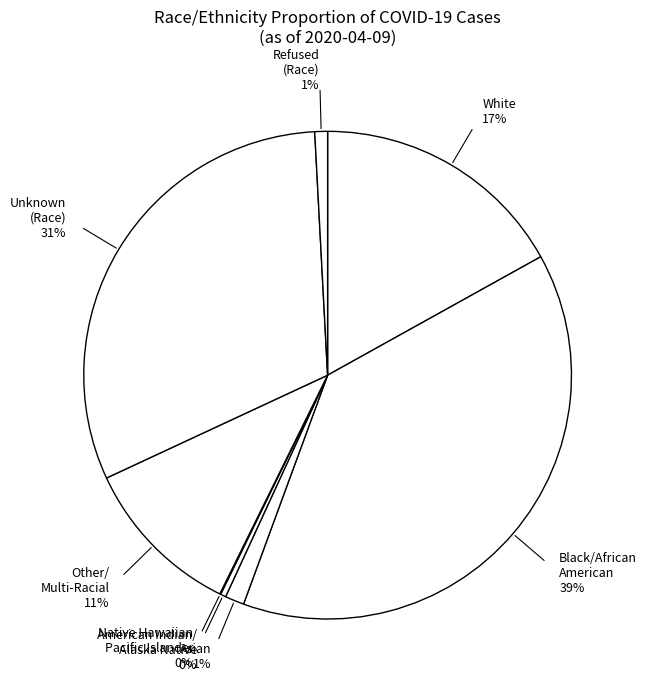

What percentage is the Refused (Race) slice, to the nearest percent?

1%